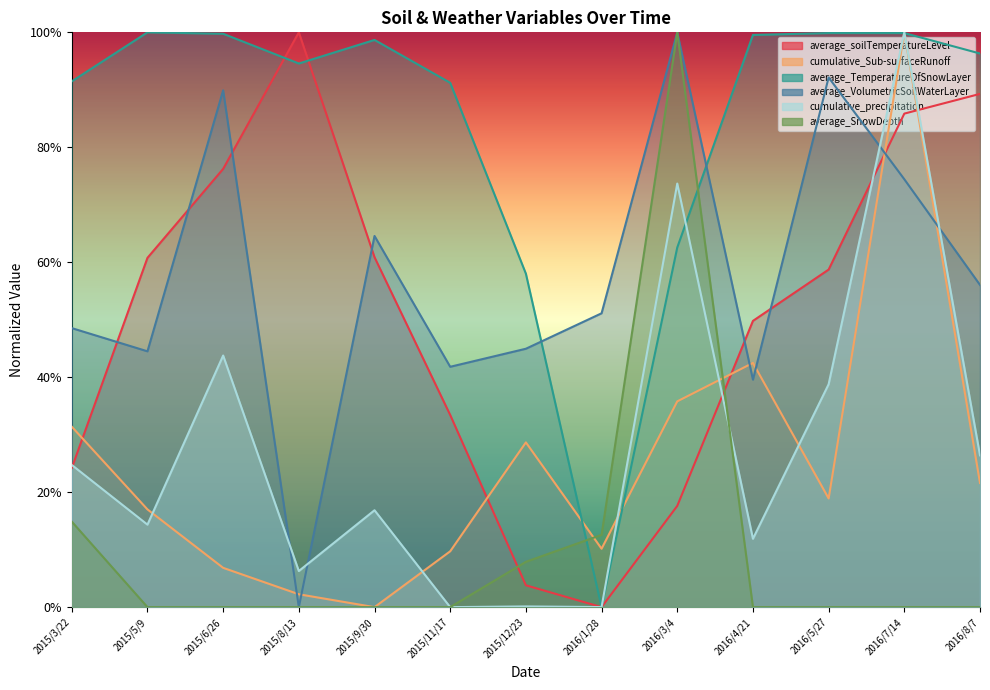

Which category has the lowest value across all series?

2016/1/28